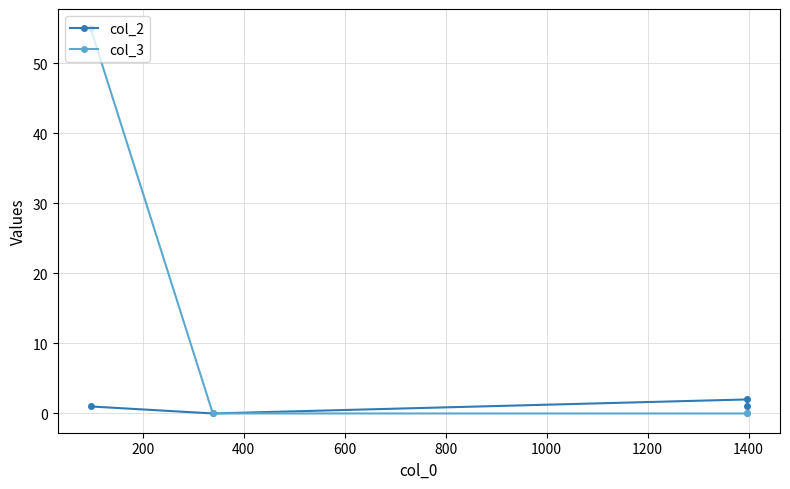

What is the average value of the col_3 series?

14